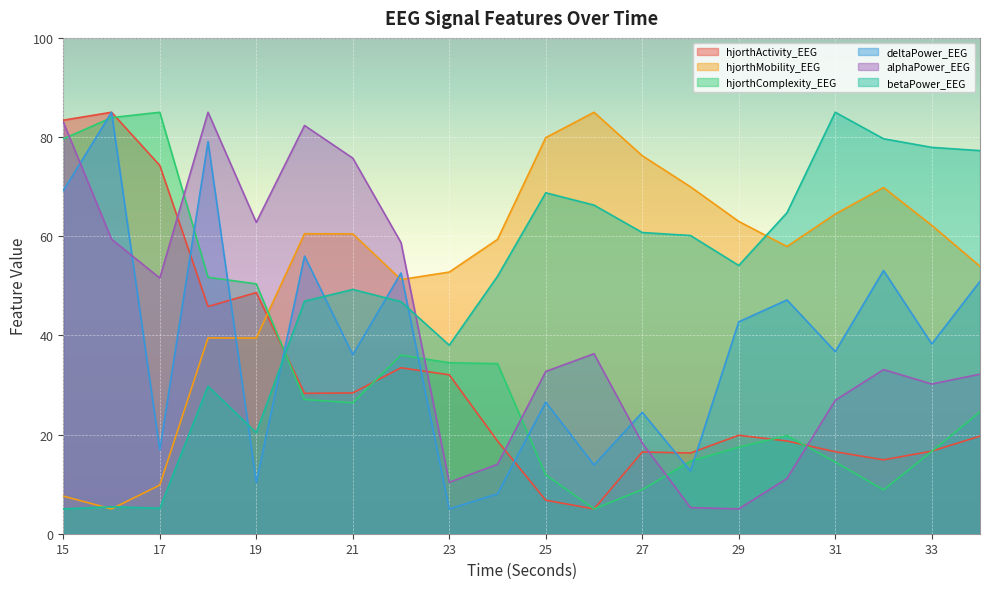

True or false: alphaPower_EEG has a value of 51.7 at 25.

False